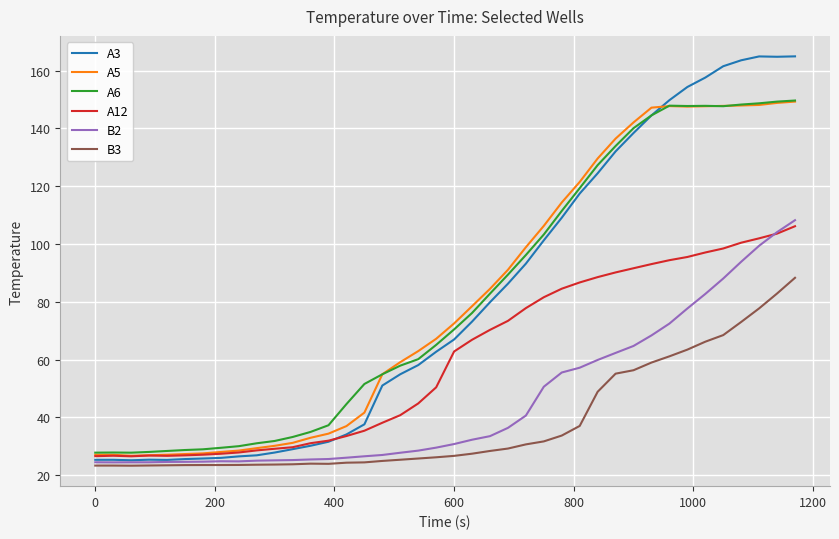

Is this an area chart (filled region under the line)?

No